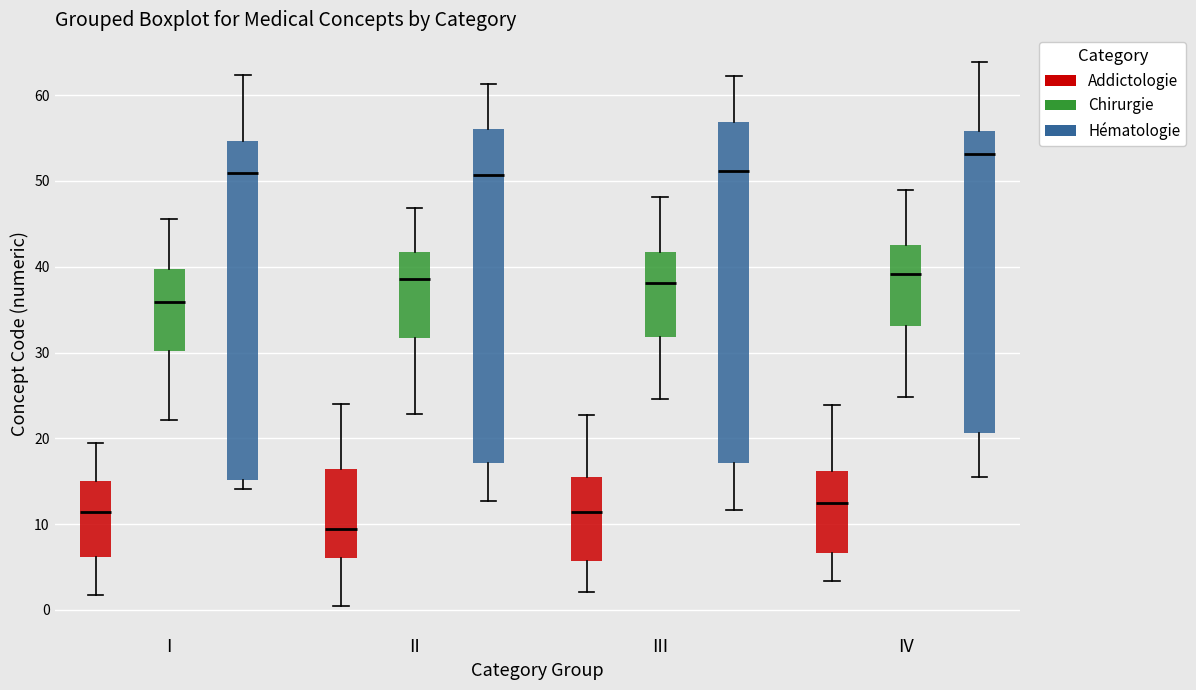

Which box has the highest median line?

IV (Hématologie)